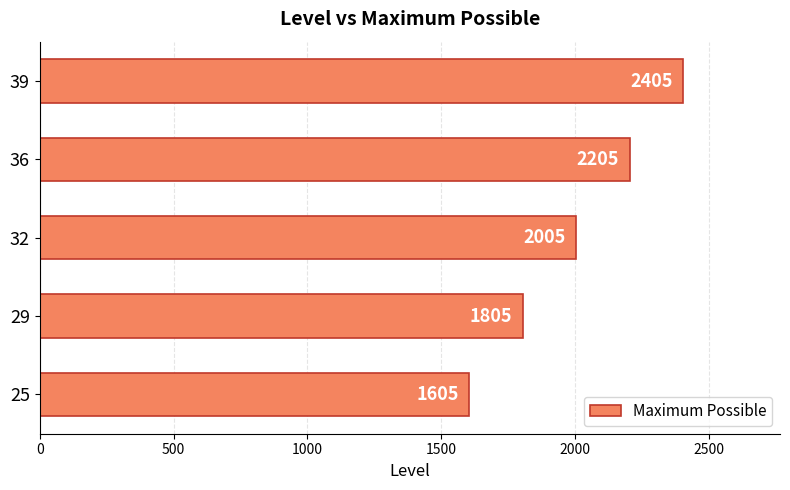

What is the approximate value at 29, to the nearest 50?

1800